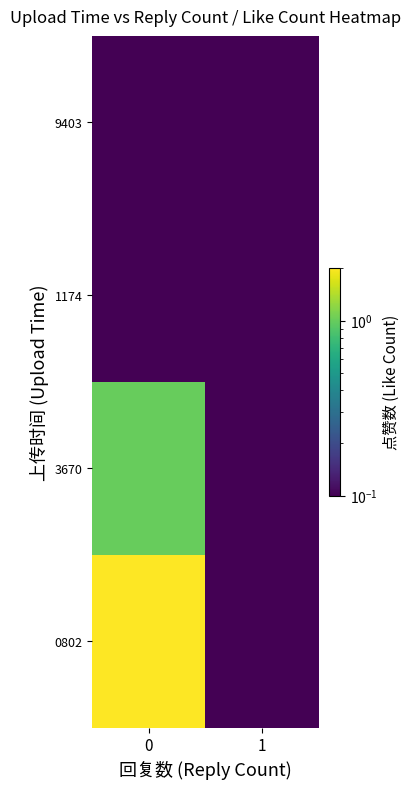

What is the maximum value shown in the chart?

2.0